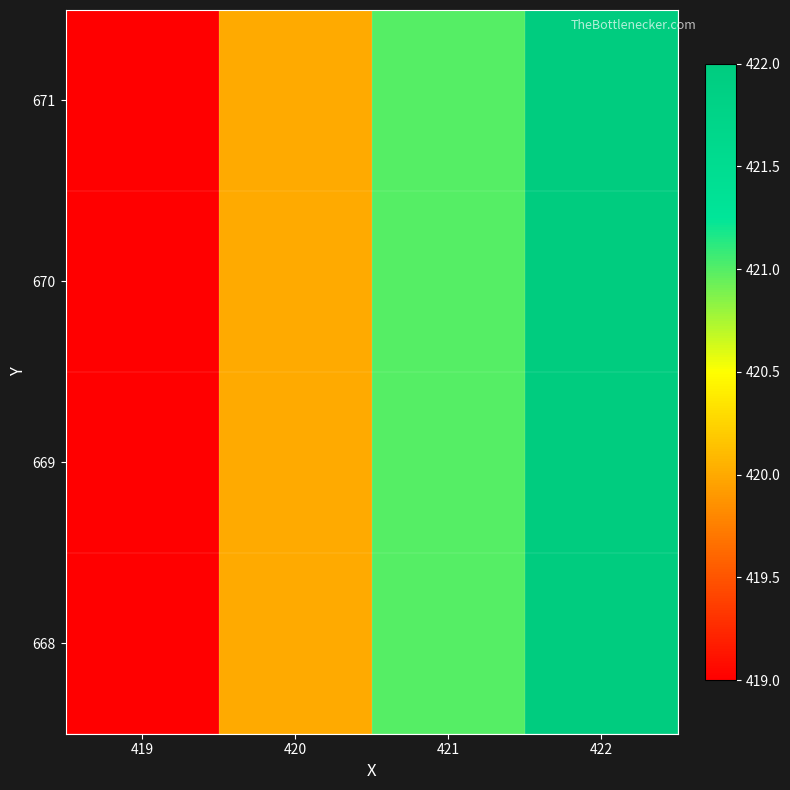

Reading left to right, list all the values displayed in this chart.

668: 419=419	420=420	421=421	422=422
669: 419=419	420=420	421=421	422=422
670: 419=419	420=420	421=421	422=422
671: 419=419	420=420	421=421	422=422